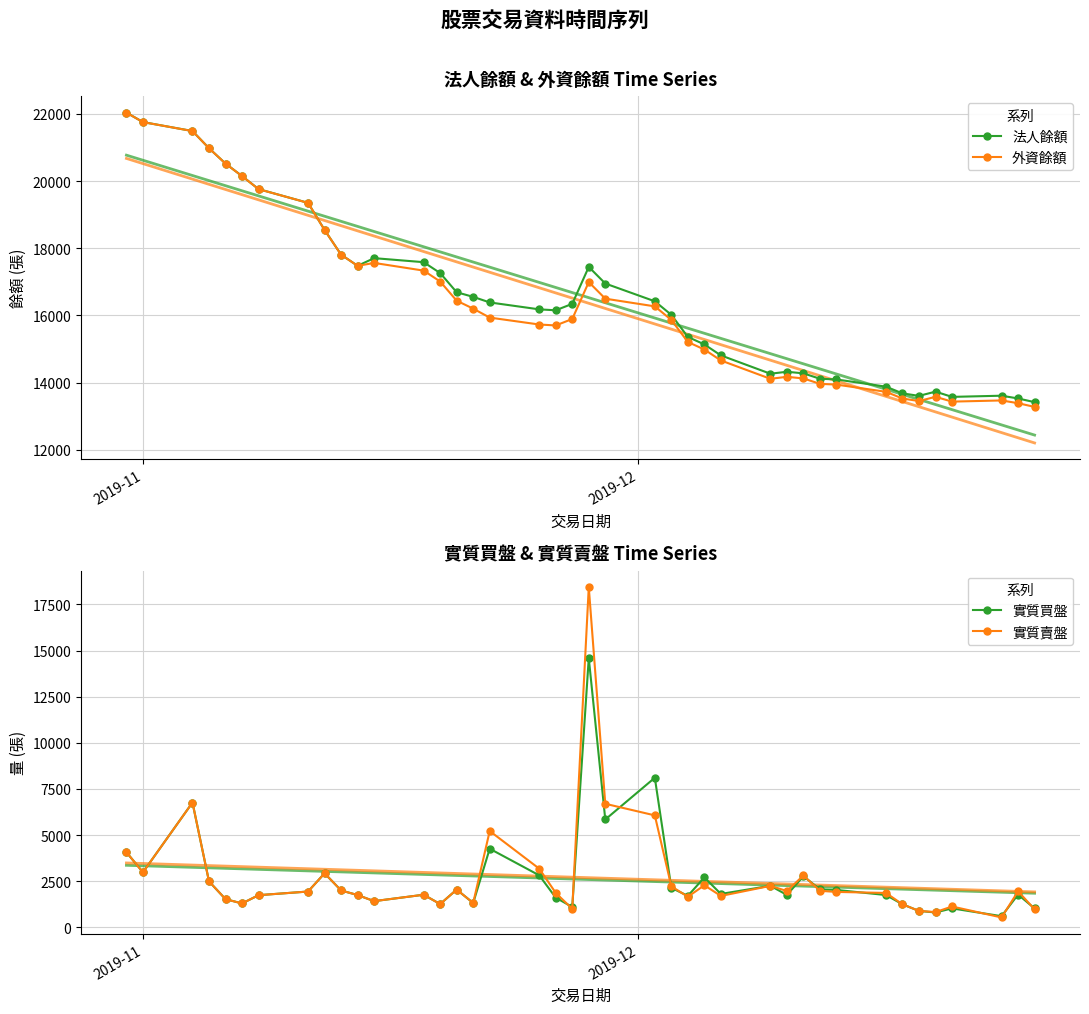

Reading left to right, list all the values displayed in this chart.

法人餘額: 22035	21754	21487	20976	20519	20147	19759	19349	18543	17808	17476	17704	17584	17260	16689	16552	16386	16180	16152	16344	17443	16949	16420	16017	15360	15136	14810	14264	14323	14275	14115	14094	13879	13679	13605	13731	13575	13610	13528	13418
外資餘額: 22034	21753	21486	20975	20518	20146	19758	19348	18542	17807	17475	17562	17333	17009	16438	16201	15935	15729	15701	15893	16992	16498	16269	15866	15209	14985	14659	14113	14172	14124	13963	13941	13726	13526	13451	13577	13434	13469	13387	13277
實質買盤: 4069	2983	6763	2492	1528	1294	1742	1940	2929	1998	1749	1419	1766	1261	2046	1319	4260	2818	1608	1102	14592	5844	8107	2140	1705	2705	1810	2250	1756	2771	2058	2027	1750	1247	888	805	1026	604	1776	1023
實質賣盤: 4069	2983	6763	2492	1528	1294	1742	1940	2929	1998	1749	1419	1766	1261	2046	1319	5220	3179	1865	1002	18438	6696	6067	2225	1656	2279	1702	2247	1968	2809	1979	1919	1863	1246	890	826	1129	535	1953	976